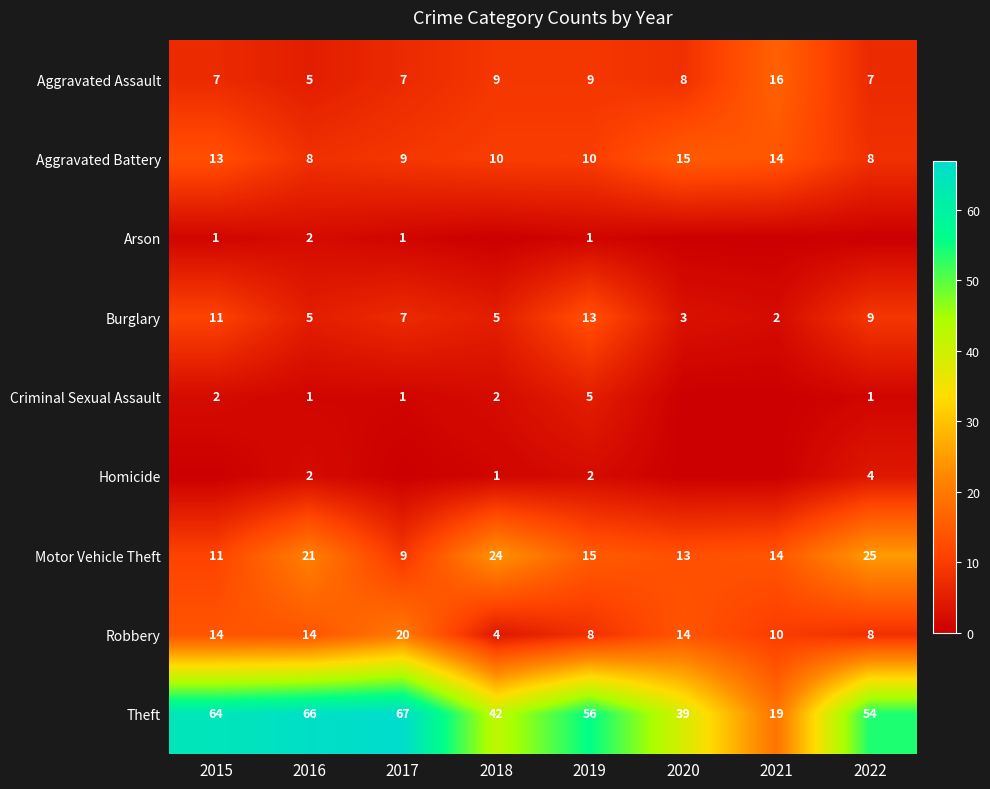

Rank the series at 2019 from lowest to highest value.

Arson, Homicide, Criminal Sexual Assault, Robbery, Aggravated Assault, Aggravated Battery, Burglary, Motor Vehicle Theft, Theft